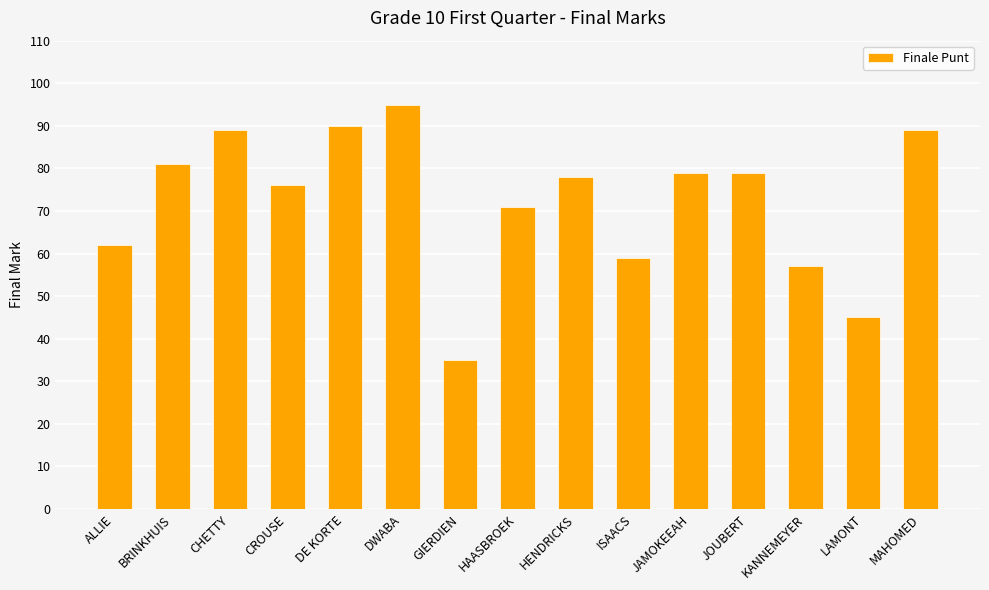

How many bars are there in total?

15